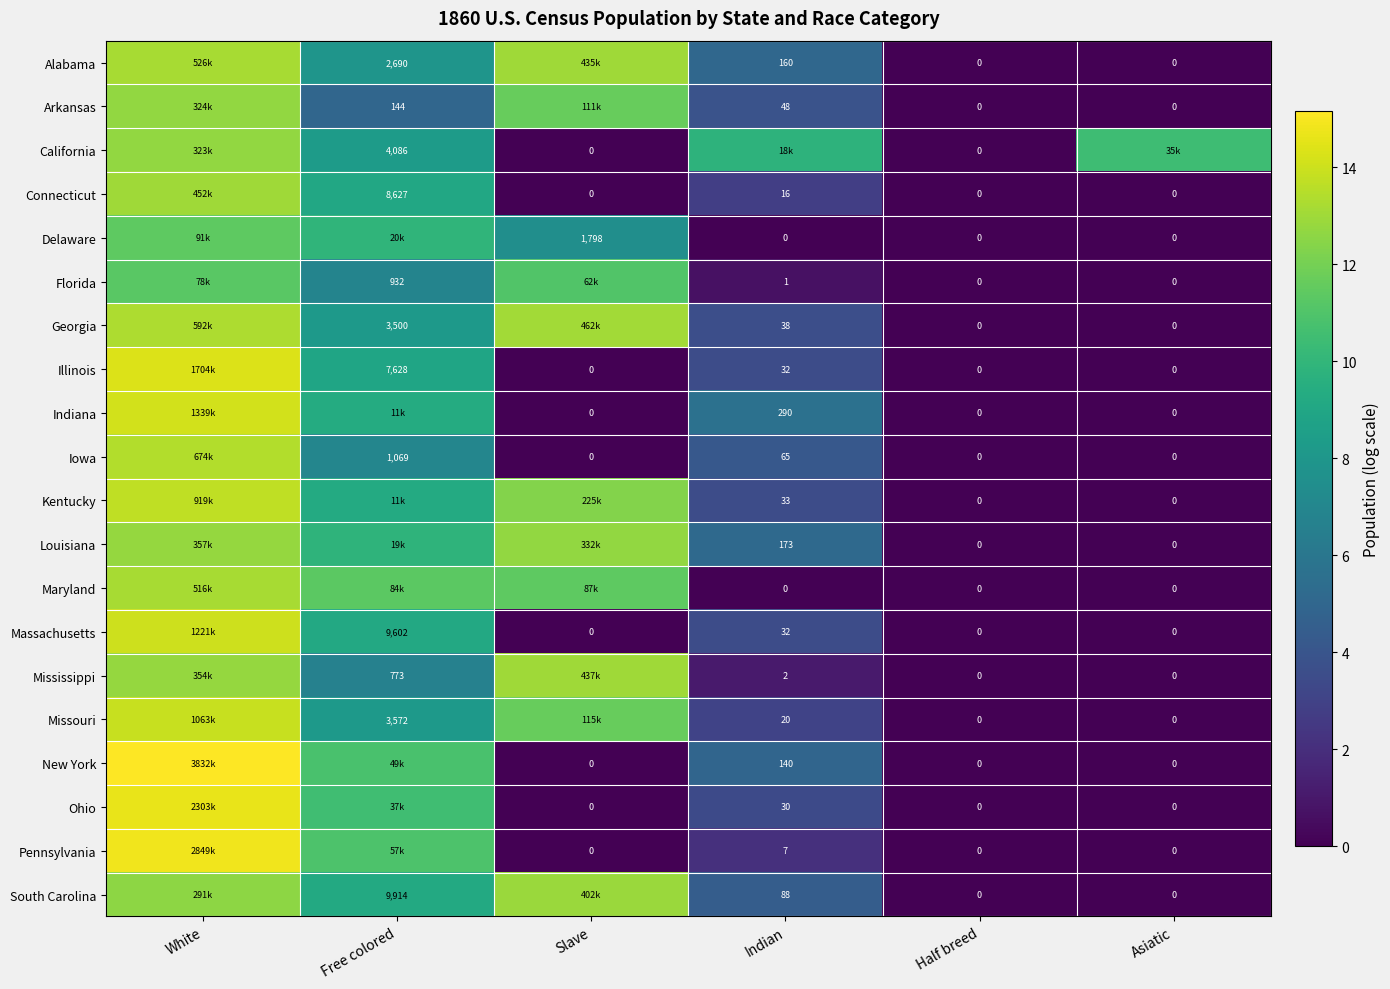

Is the value of Illinois at Free colored greater than the value of Delaware at Indian?

Yes